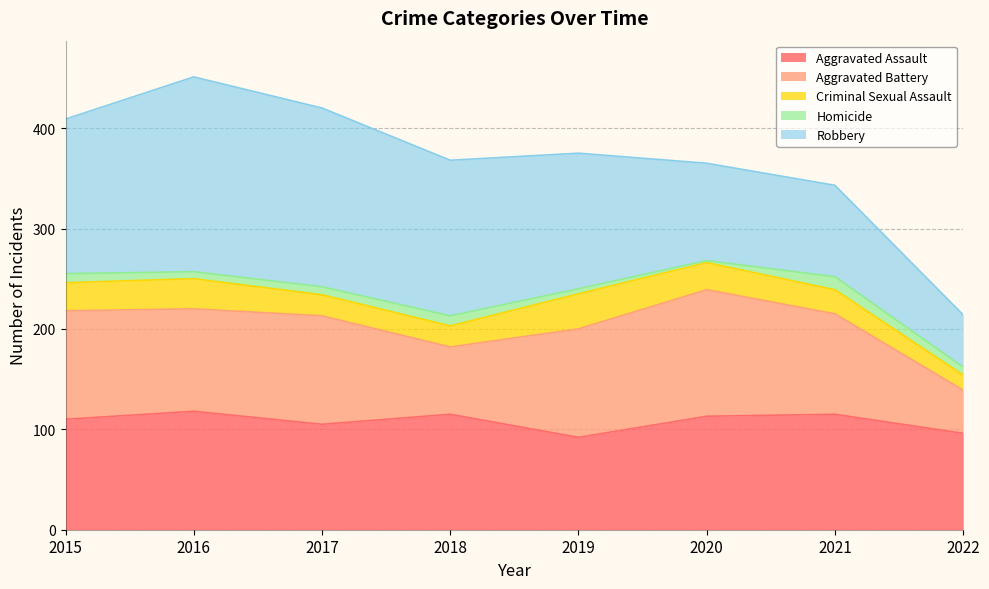

How many lines are shown in the chart?

5